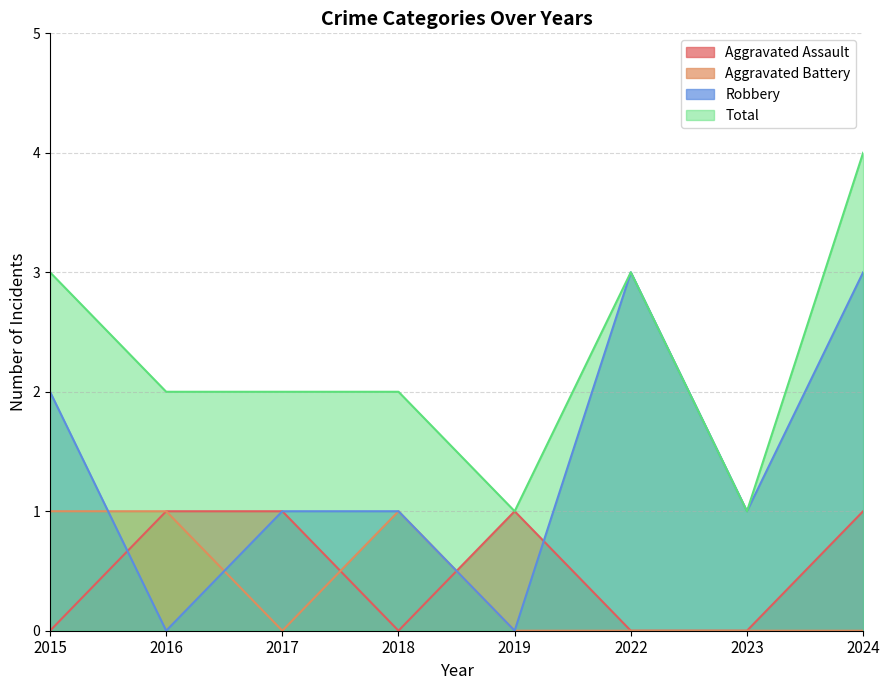

Rank the series at 2024 from lowest to highest value.

Aggravated Battery, Aggravated Assault, Robbery, Total